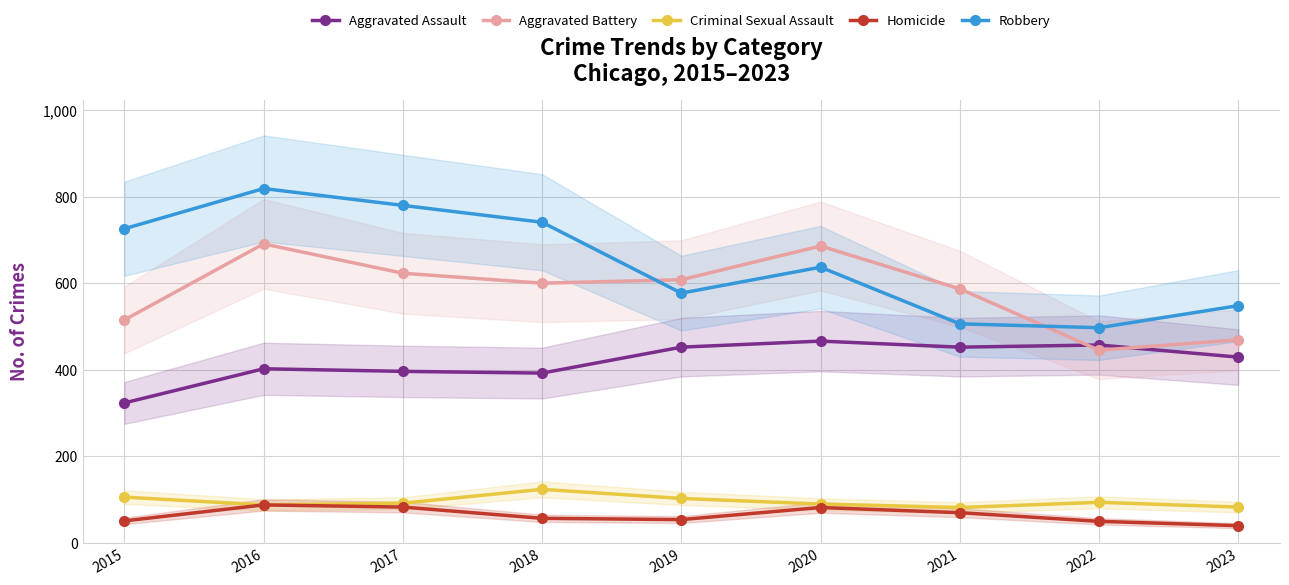

Reading left to right, extract all data points from this chart.

Aggravated Assault: 323	402	396	392	452	466	452	457	429
Aggravated Battery: 515	691	623	600	608	686	587	445	469
Criminal Sexual Assault: 105	87	91	123	102	89	81	93	82
Homicide: 50	87	82	56	53	81	69	49	39
Robbery: 726	819	780	741	577	637	506	497	548